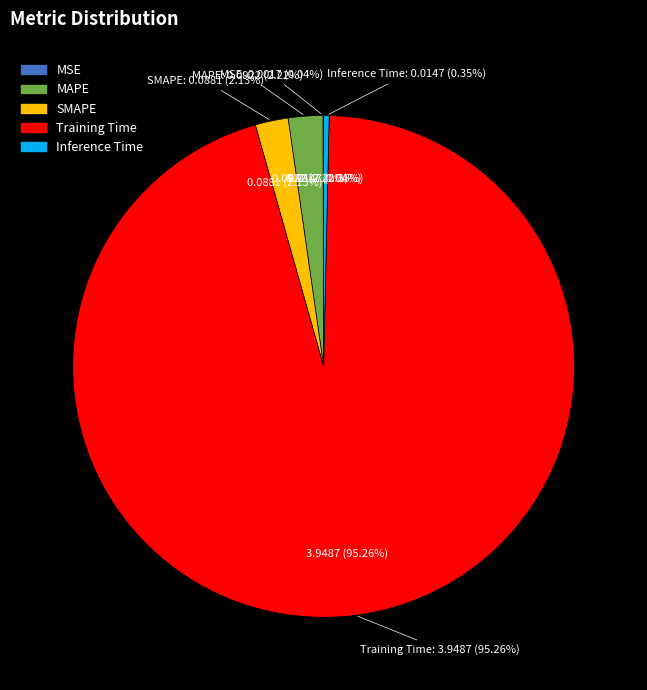

How many segments does this pie chart have?

5